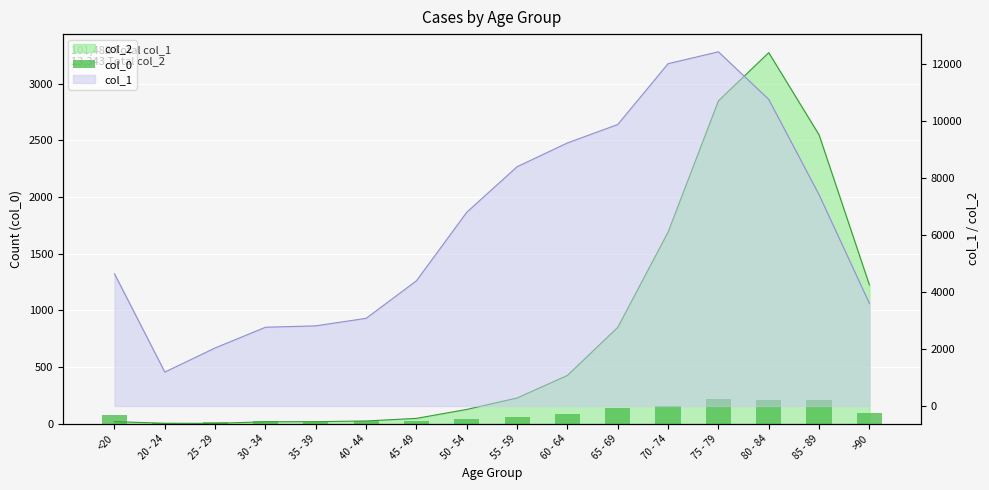

At which category does the chart reach its minimum across all series?

20 - 24